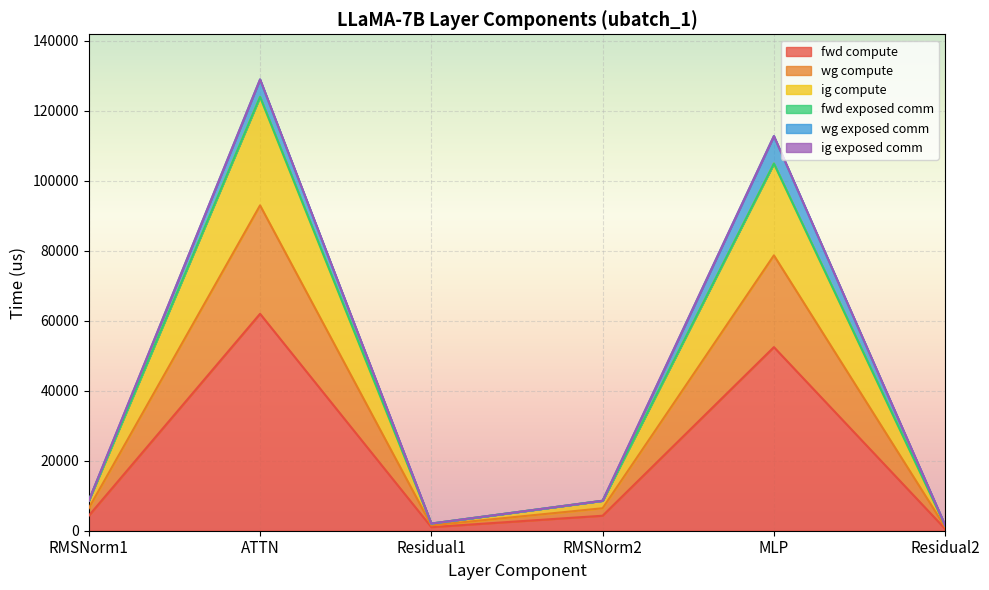

What is the difference between the highest and lowest values at Residual2?

1022.4